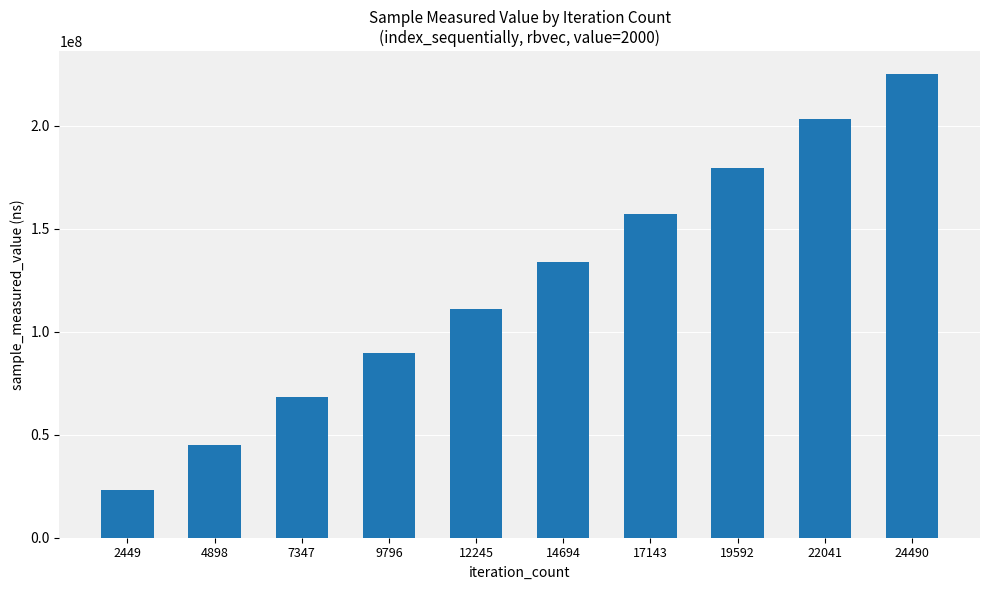

Reading right to left, extract all data points from this chart.

24490=224951600	22041=203475351	19592=179570527	17143=157349956	14694=134087977	12245=111200298	9796=89897607	7347=68107061	4898=44870507	2449=23037698